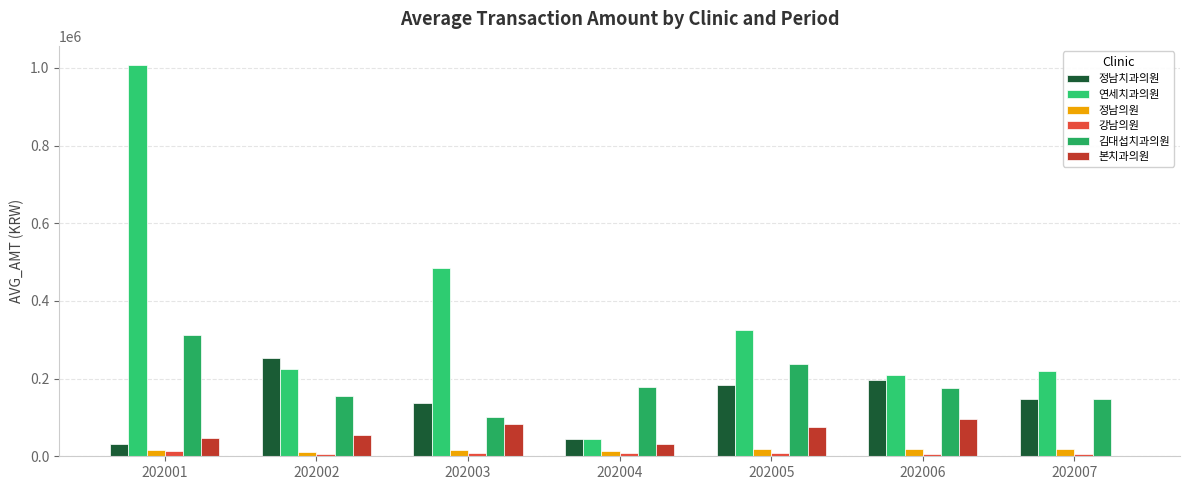

Count the number of categories in the chart.

7